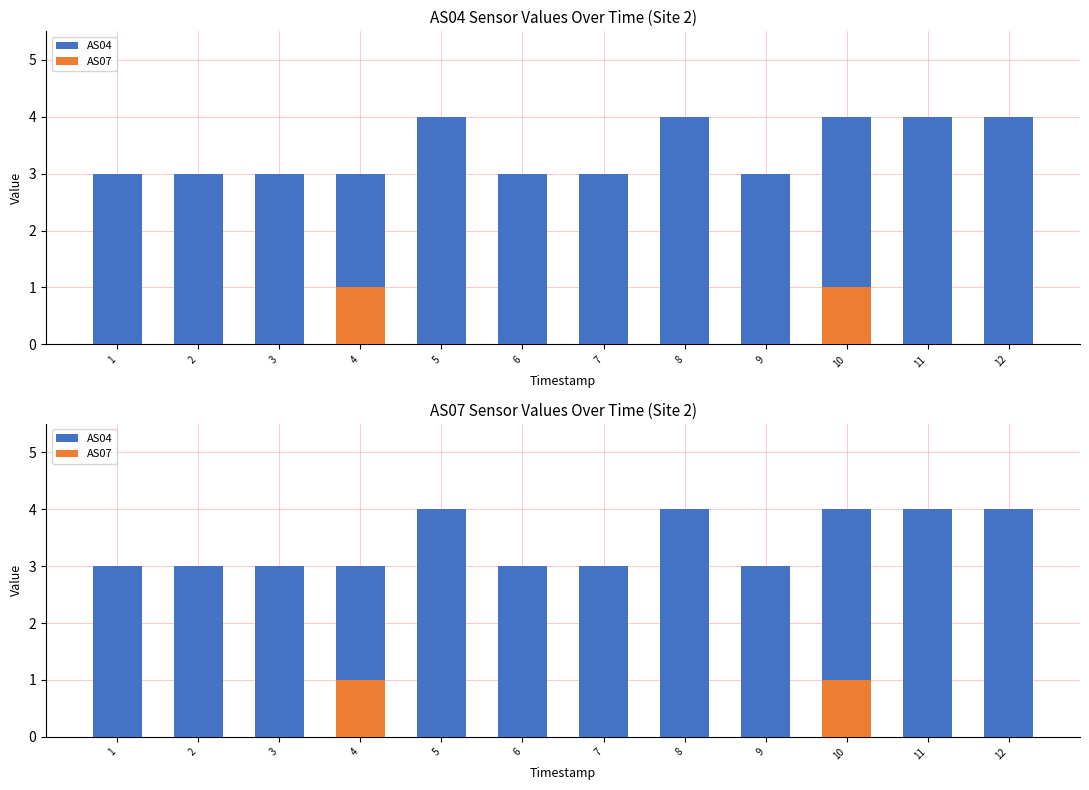

True or false: AS07 has a value of 1 at 10.

True